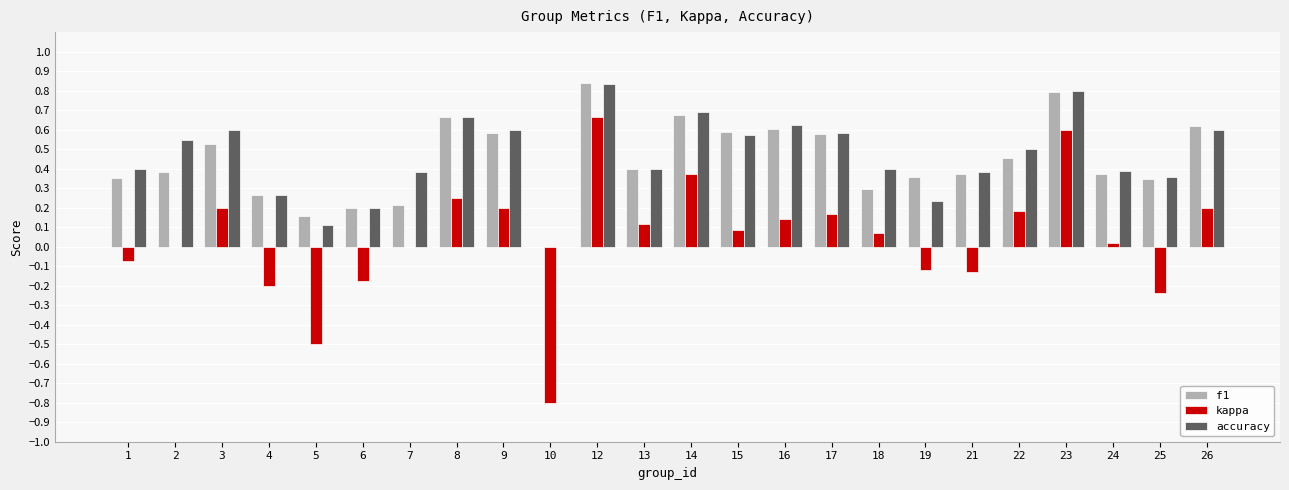

Which category has the highest value in the f1 series?

12